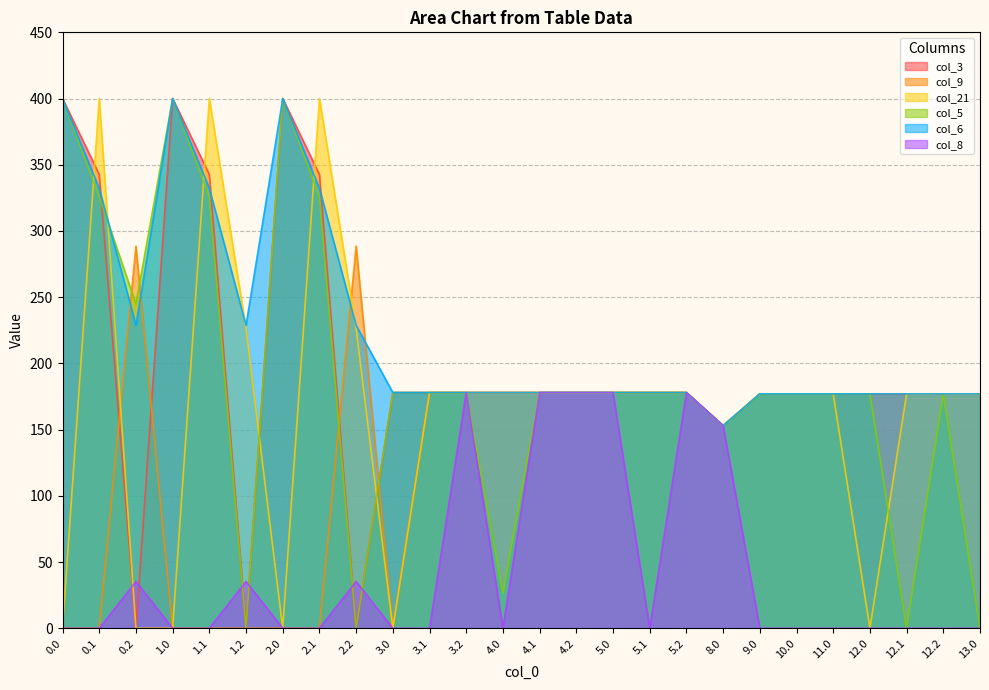

Is it true that col_6 equals 177.0 at 11.0?

True